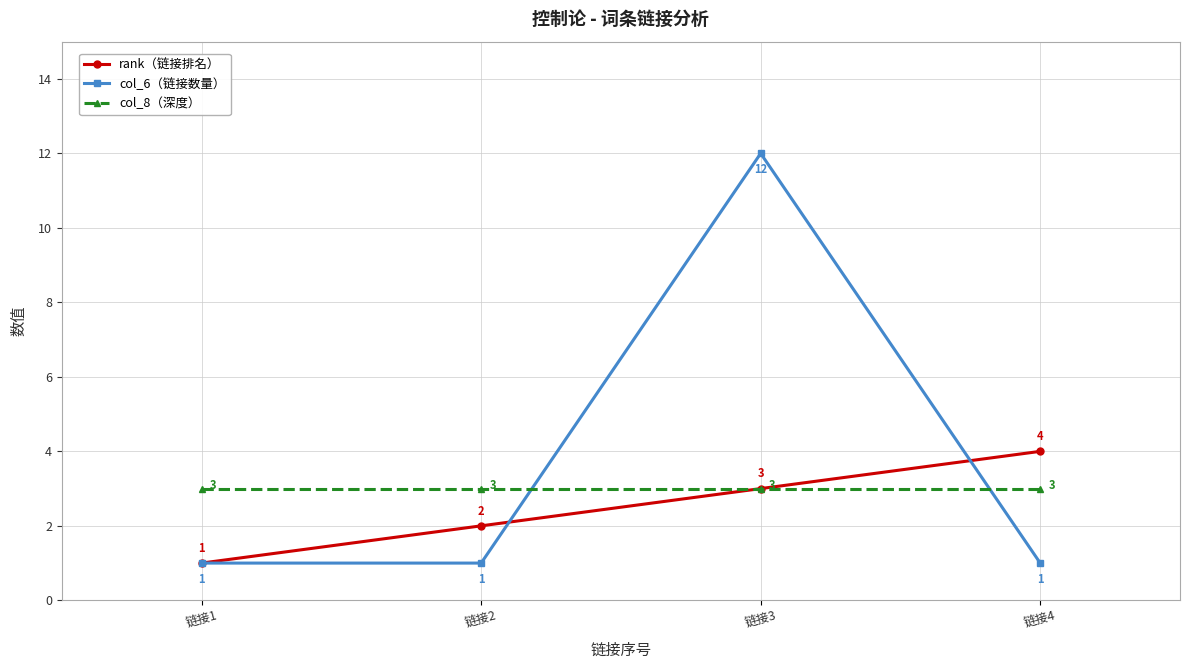

The value of col_8（深度） at 链接3 is 3. True or false?

True